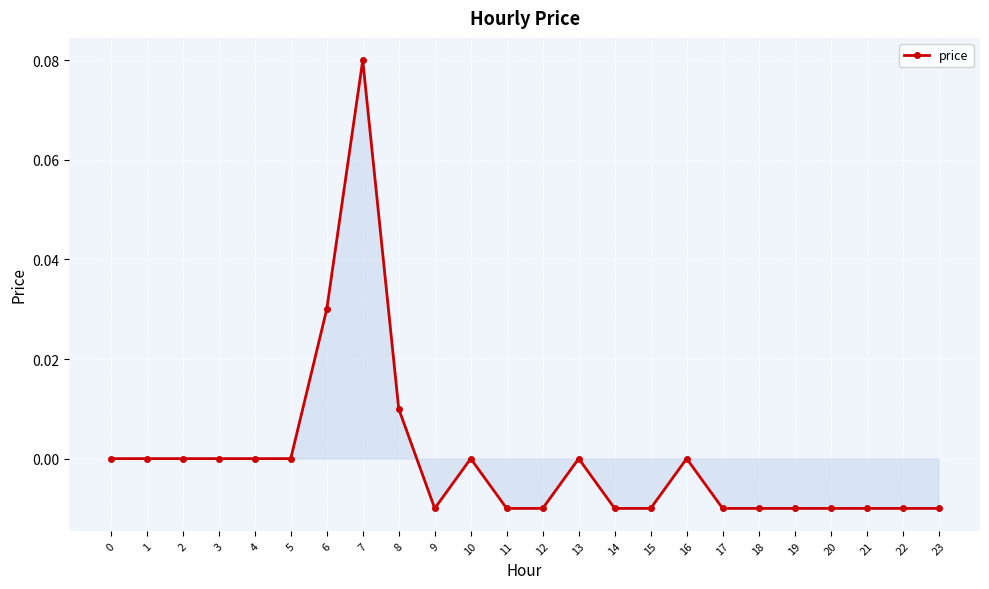

The chart shows a value of -0.1 at 13. True or false?

False